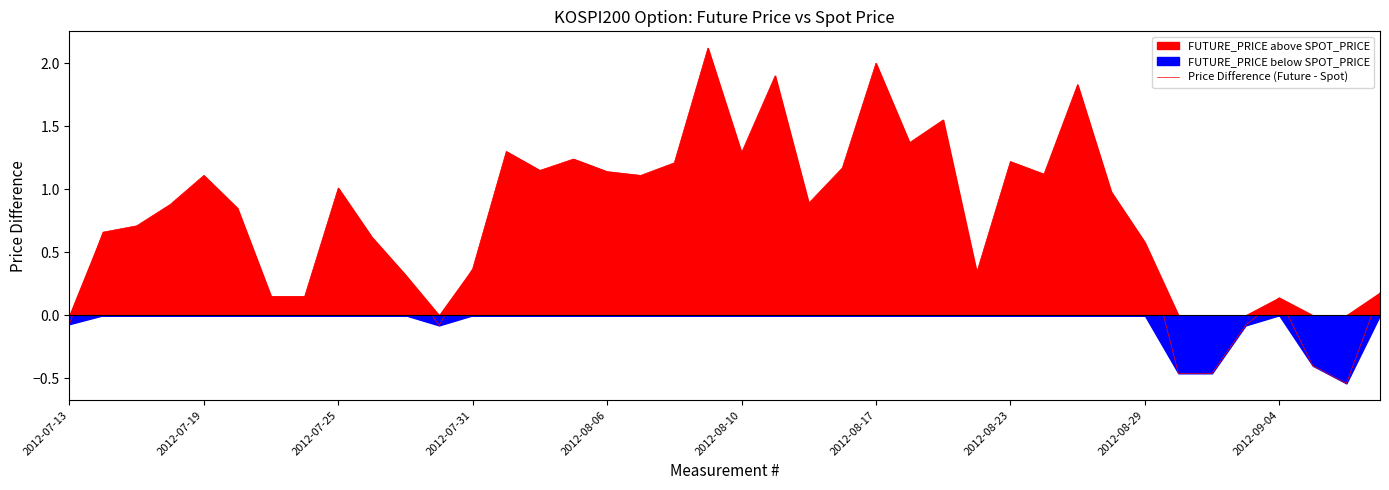

The value of Price Difference (Future - Spot) at 2012-08-06 is 1.6. True or false?

False